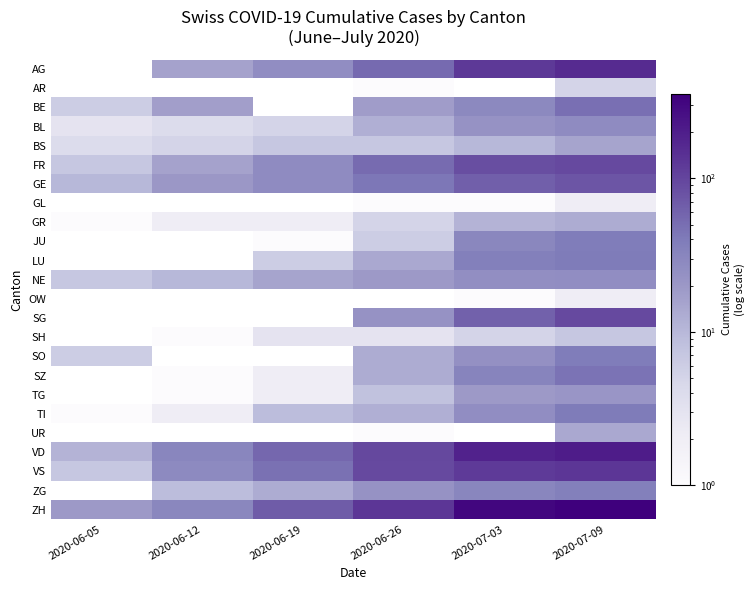

At which label is GE closest to 43?

2020-06-26